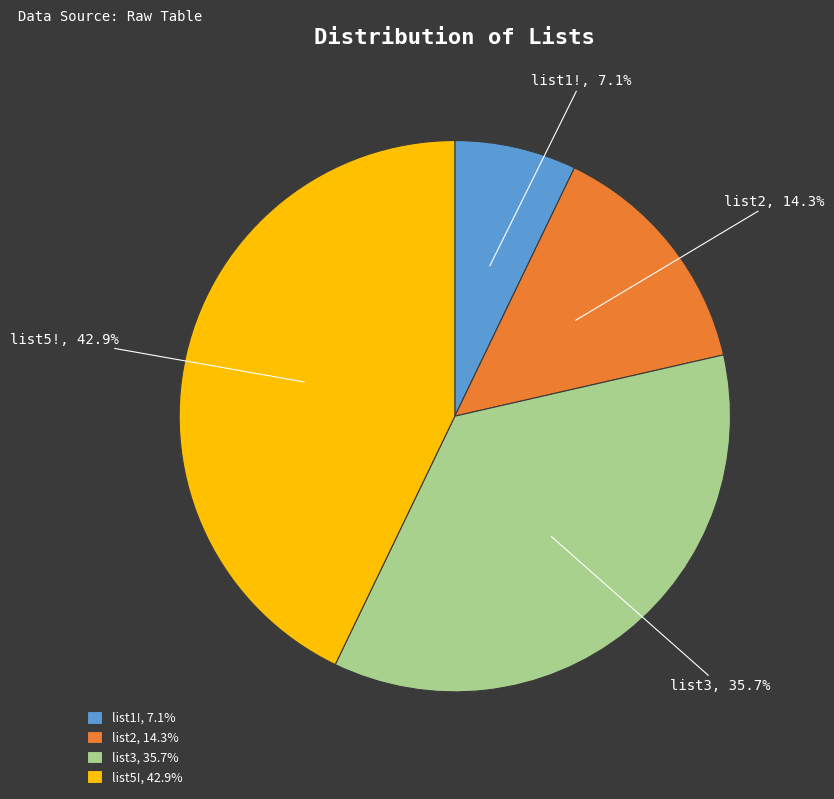

What is the ratio of the value at list2 to the value at list5!?

0.3